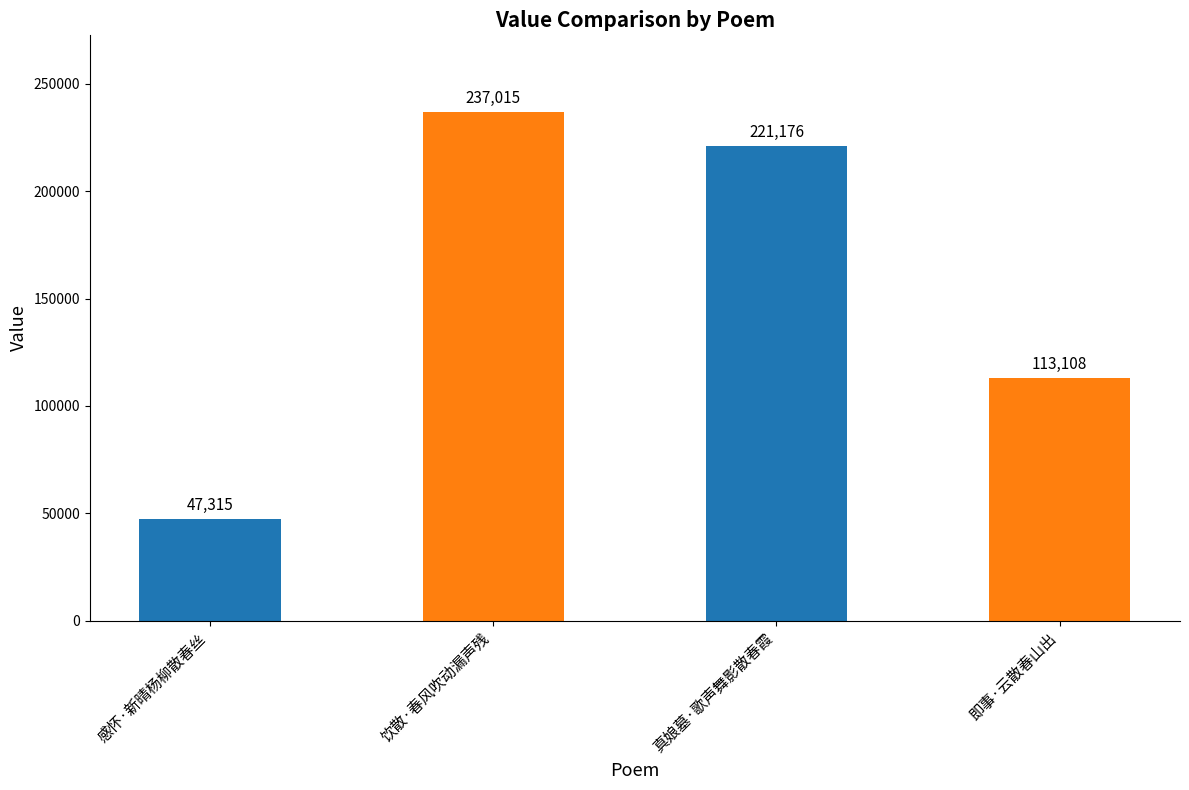

Rank the categories by value from highest to lowest.

饮散·春风吹动漏声残, 真娘墓·歌声舞影散春霞, 即事·云散春山出, 感怀·新晴杨柳散春丝